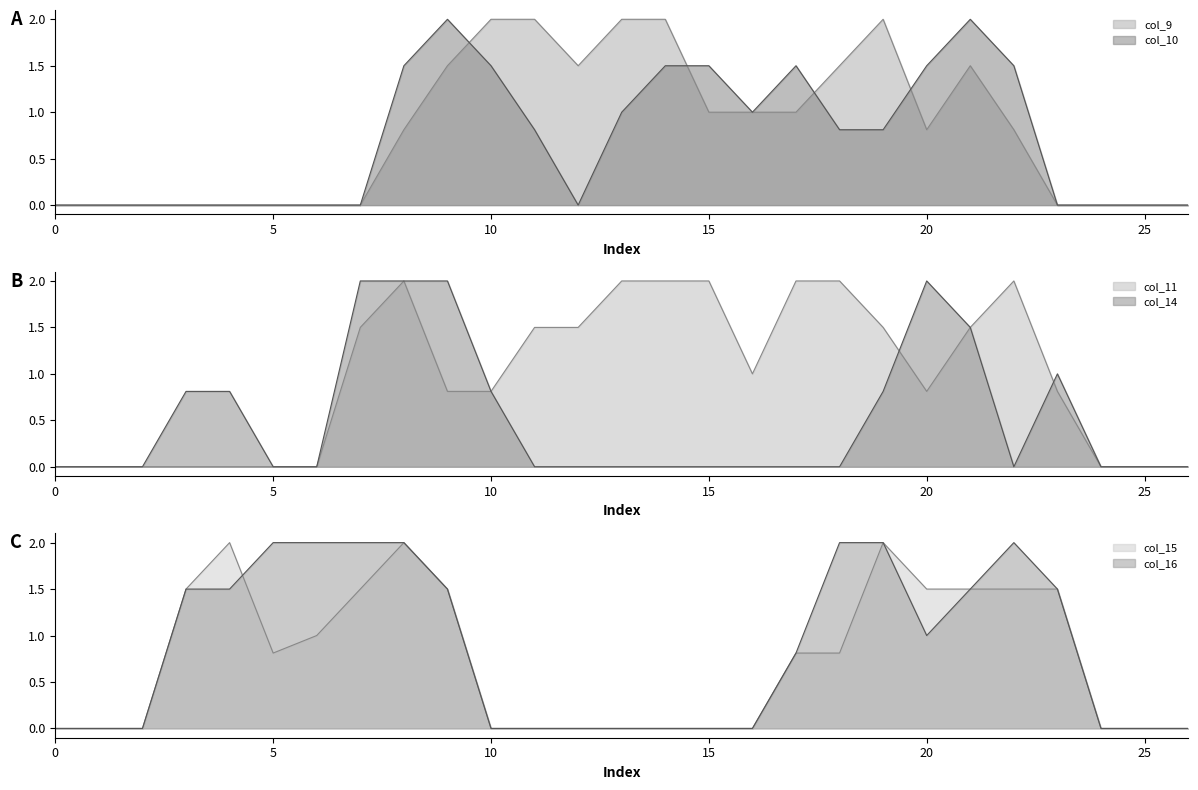

List the labels in order of col_16 value, largest first.

5, 6, 7, 8, 18, 19, 22, 3, 4, 9, 21, 23, 20, 17, 0, 1, 2, 10, 11, 12, 13, 14, 15, 16, 24, 25, 26